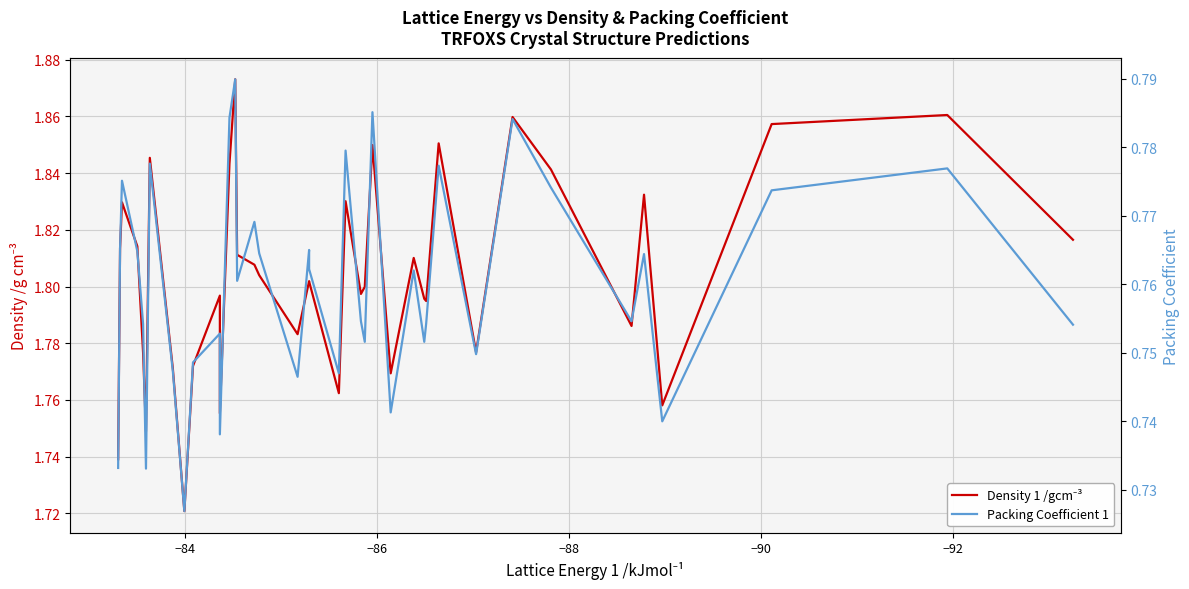

What is the minimum value for Density 1 /gcm⁻³?

1.7